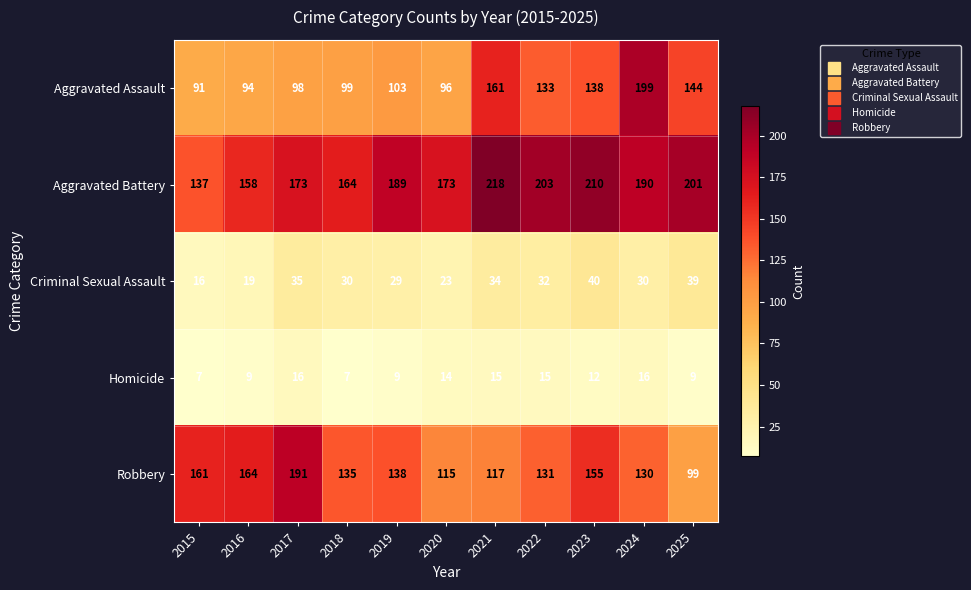

What is the maximum value for Robbery?

191